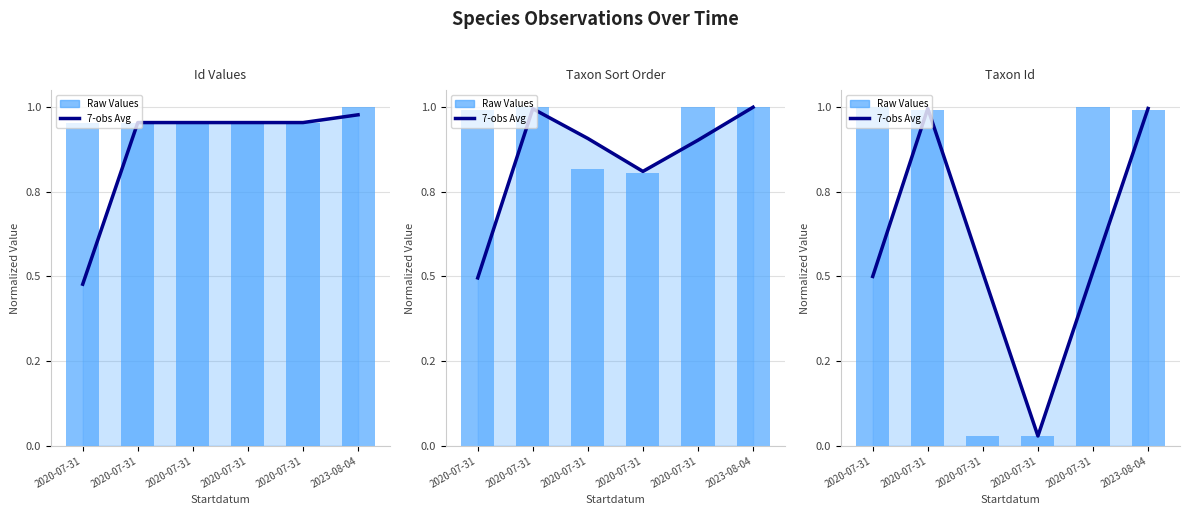

Which label corresponds to the largest value in the chart?

2023-08-04